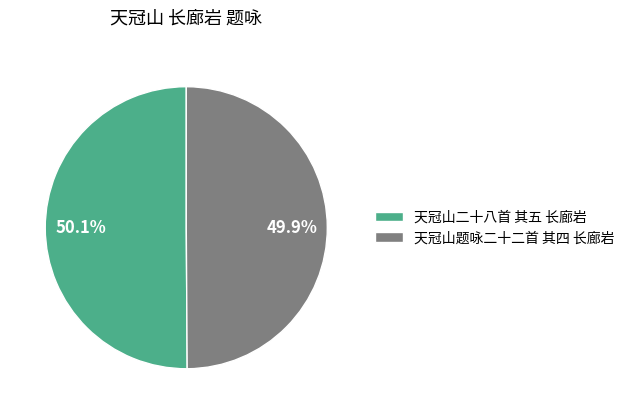

Is it true that 天冠山题咏二十二首 其四 长廊岩 is 36% of the pie?

False